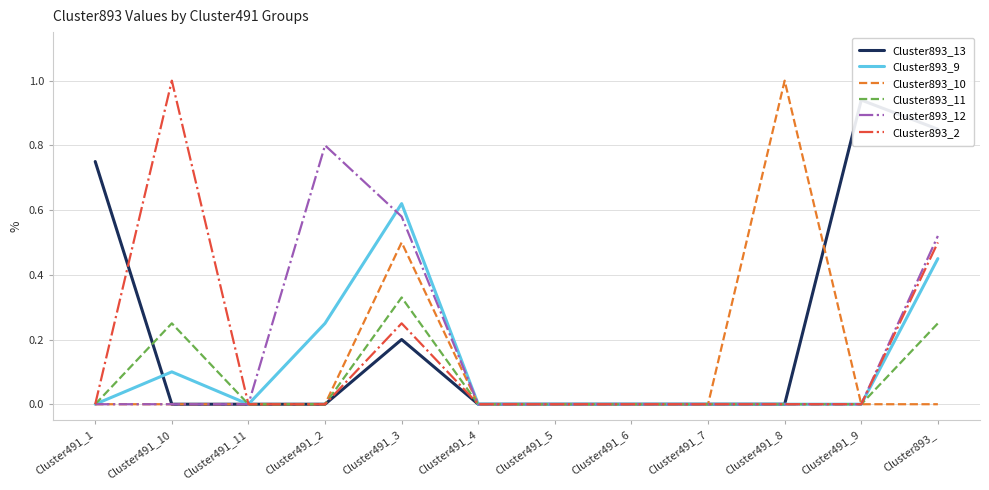

What is the average value of the Cluster893_10 series?

0.1